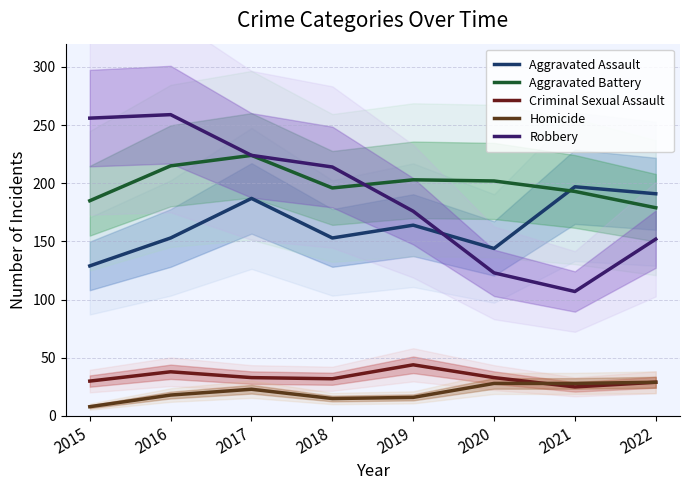

Which series has the largest total across all categories?

Aggravated Battery